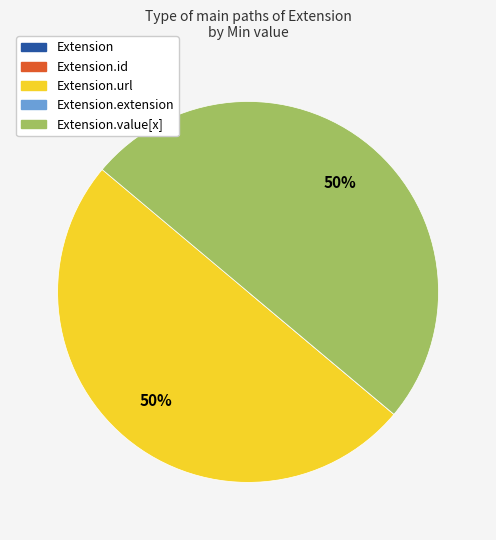

To the nearest percent, what is the average slice percentage?

20%